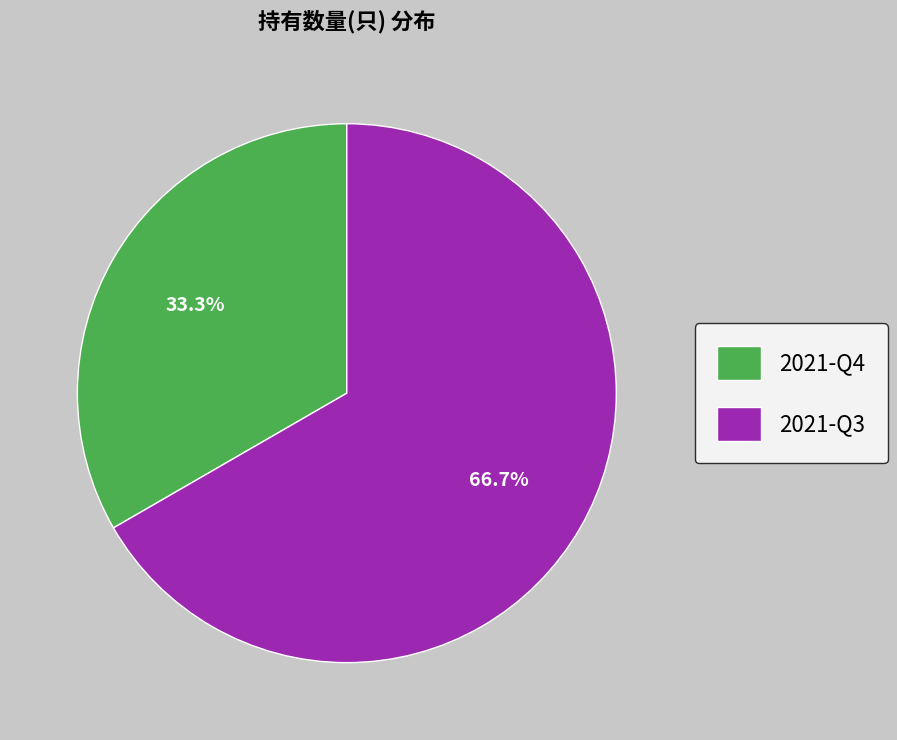

To the nearest percent, what is the average slice percentage?

50%